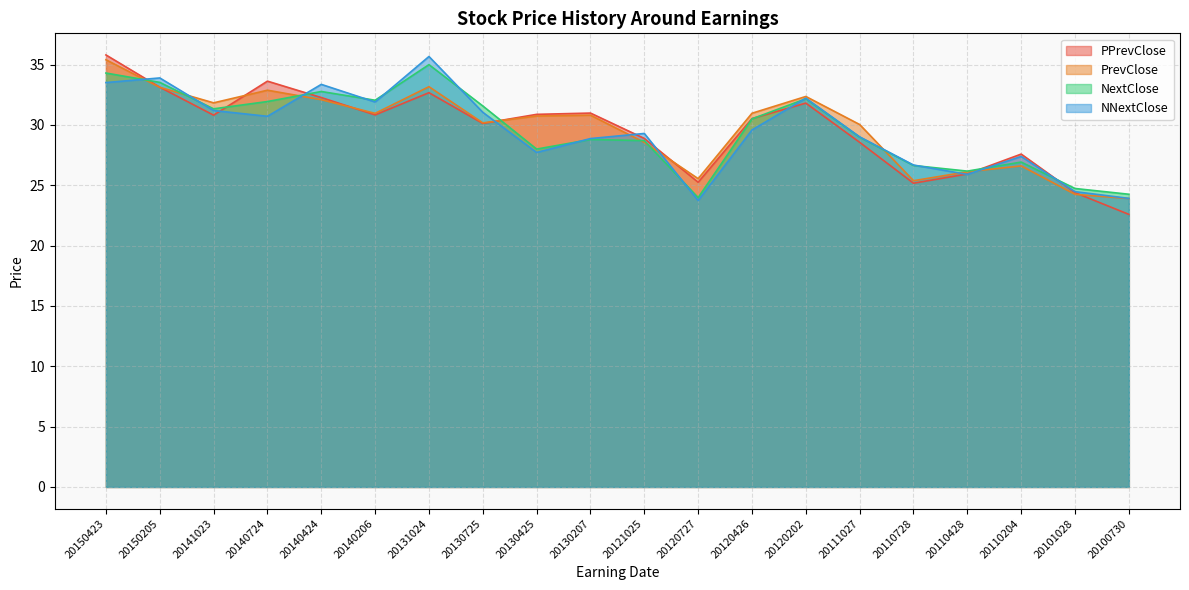

At 20101028, list the series in order from smallest to largest.

PrevClose, PPrevClose, NNextClose, NextClose